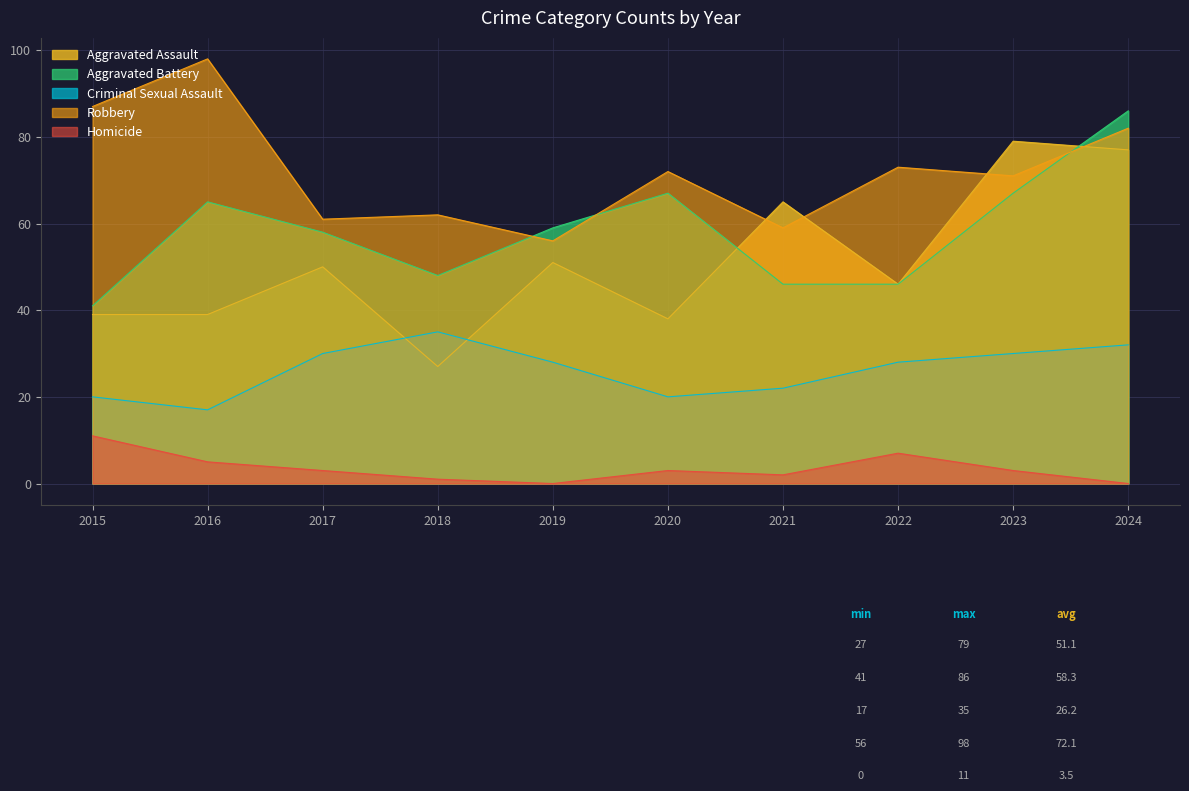

Which series ends up on top after the final intersection of Aggravated Battery and Robbery?

Aggravated Battery